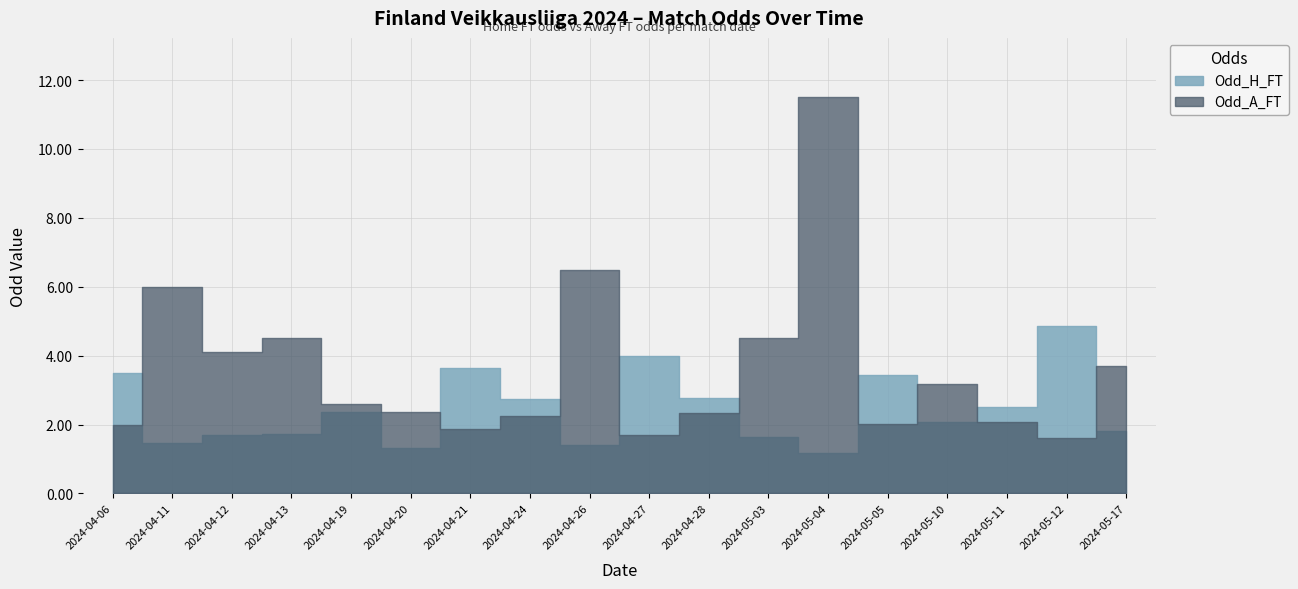

List the series in order of their peak value, highest first.

Odd_A_FT, Odd_H_FT